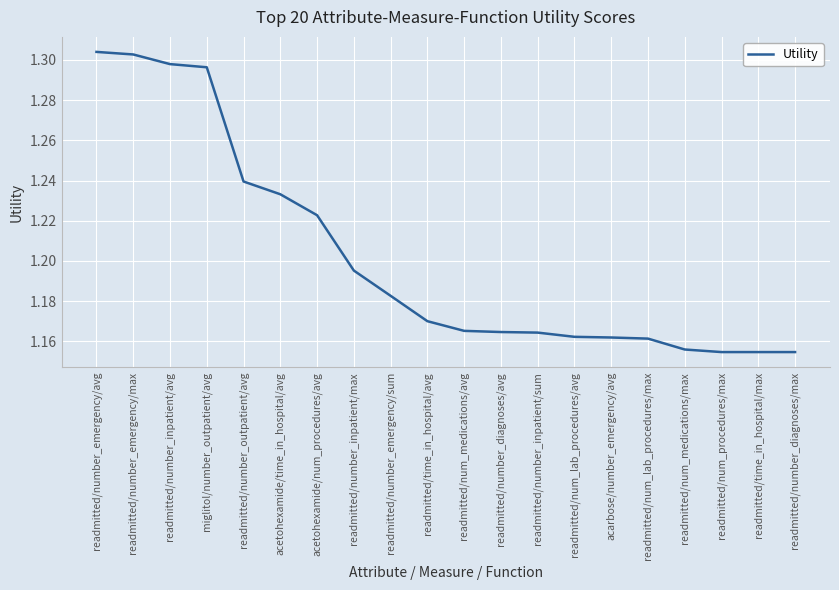

Between readmitted/number_inpatient/max and acarbose/number_emergency/avg, which is larger?

readmitted/number_inpatient/max